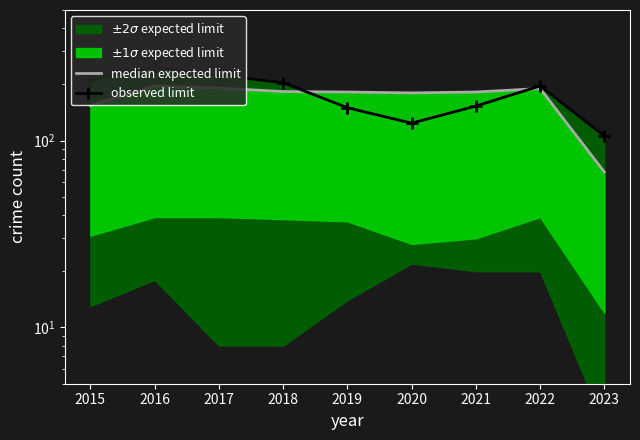

How many interior local peaks does the median expected limit series have?

2